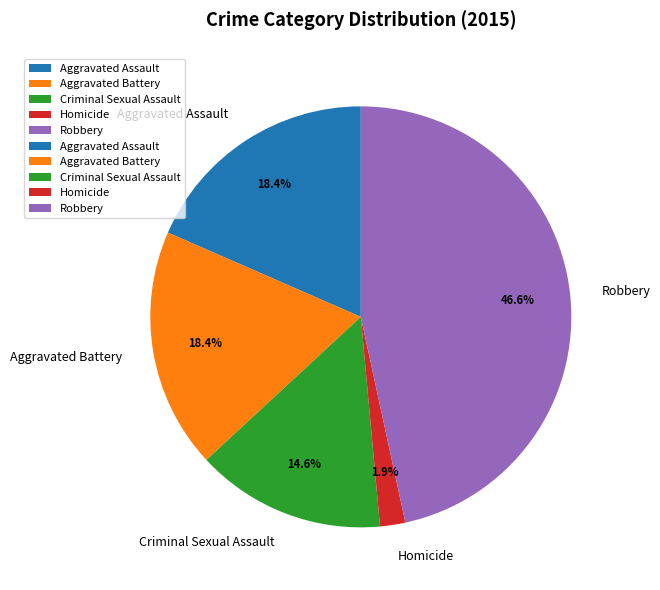

True or false: Homicide accounts for 10% of the total.

False